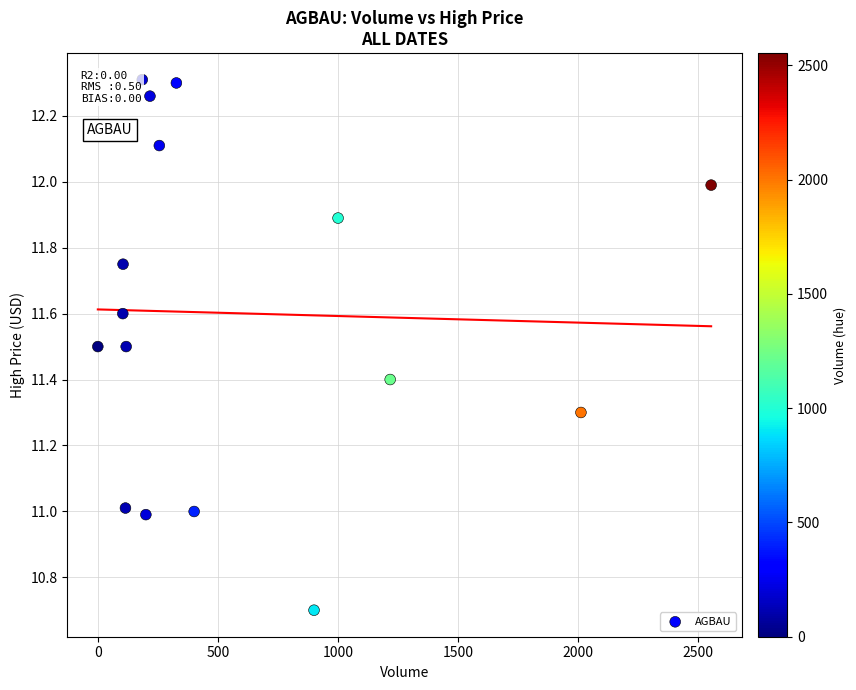

What is the range of Y values (max minus min)?

1.6